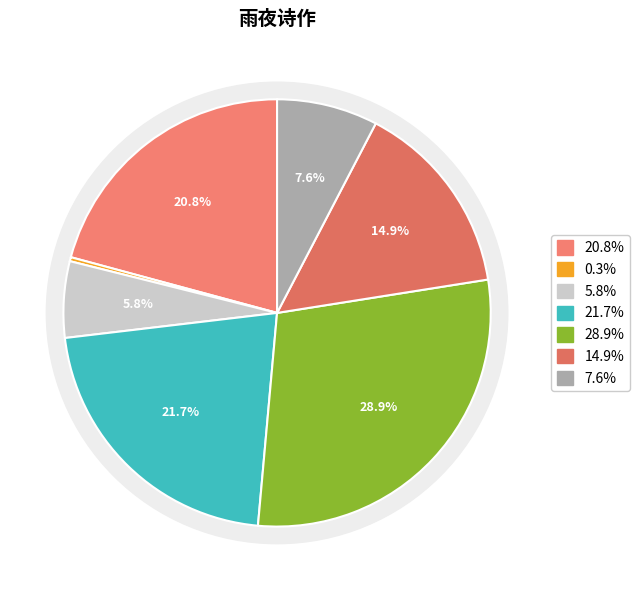

Does any single category account for the majority?

No